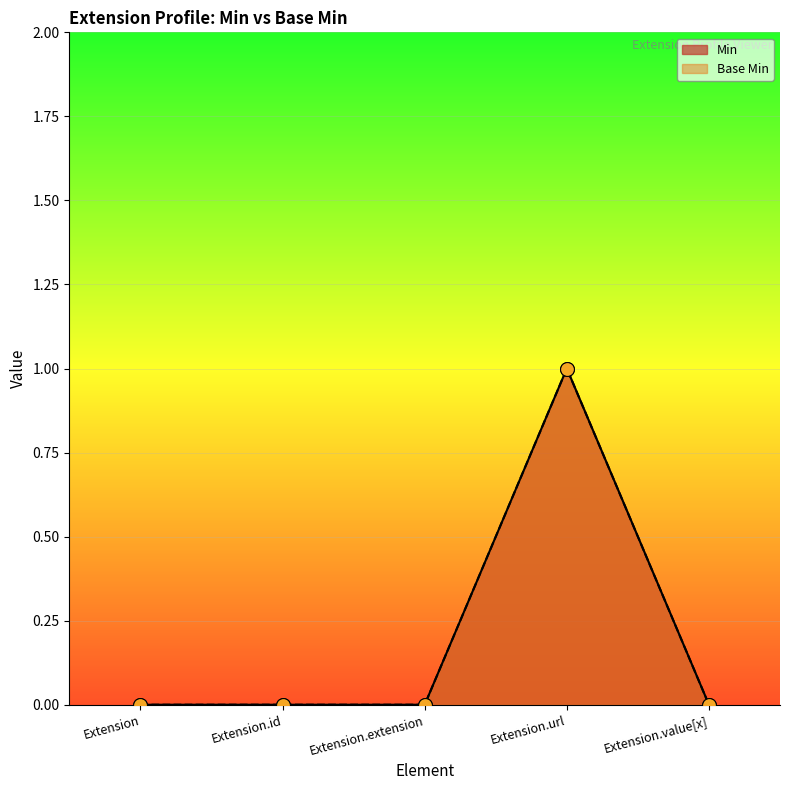

Which series reaches the minimum Y coordinate?

Min